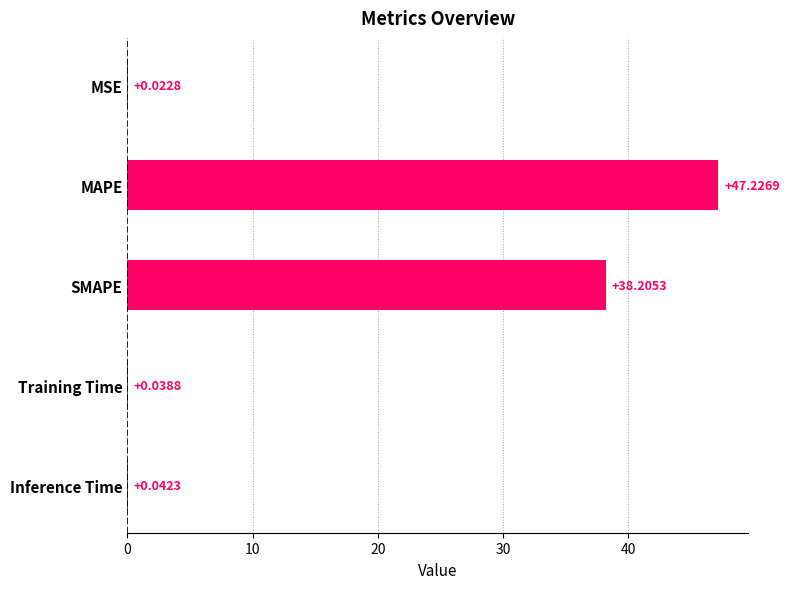

Which label corresponds to the largest value in the chart?

MAPE